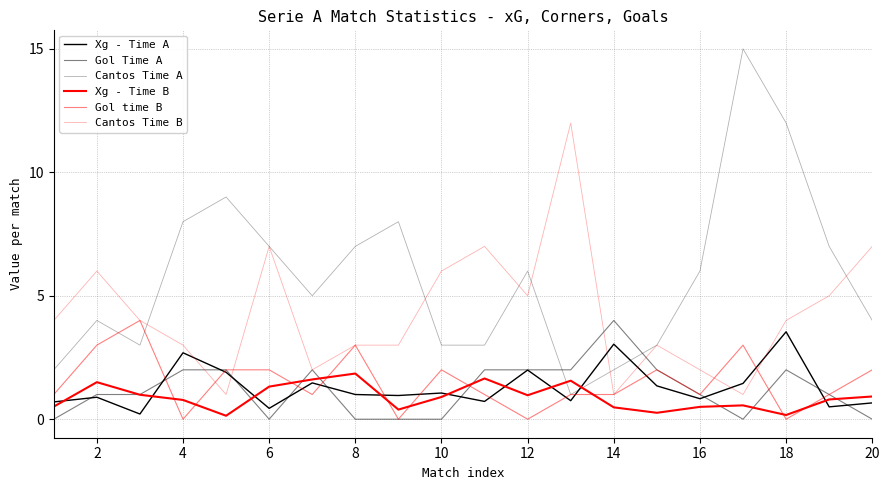

How many intersections are there between Cantos Time A and Gol Time A?

2